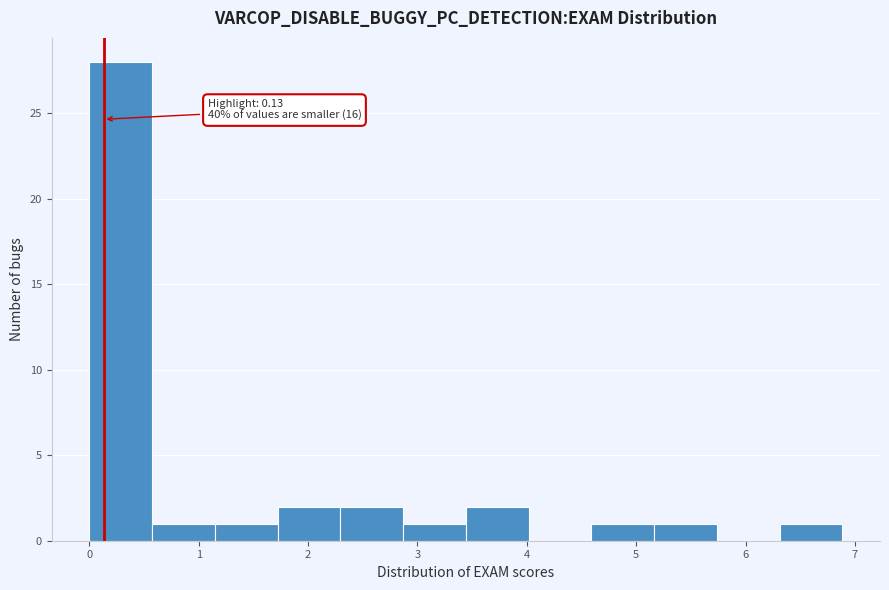

Which range on the x-axis has the tallest bar?

0.0 to 0.6